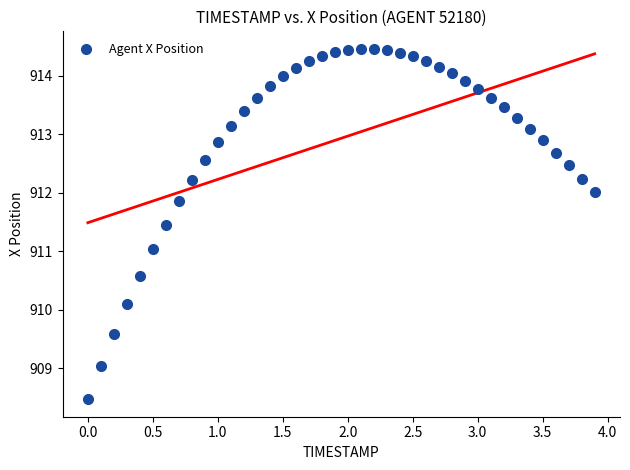

What is the range of X values (max minus min)?

3.9